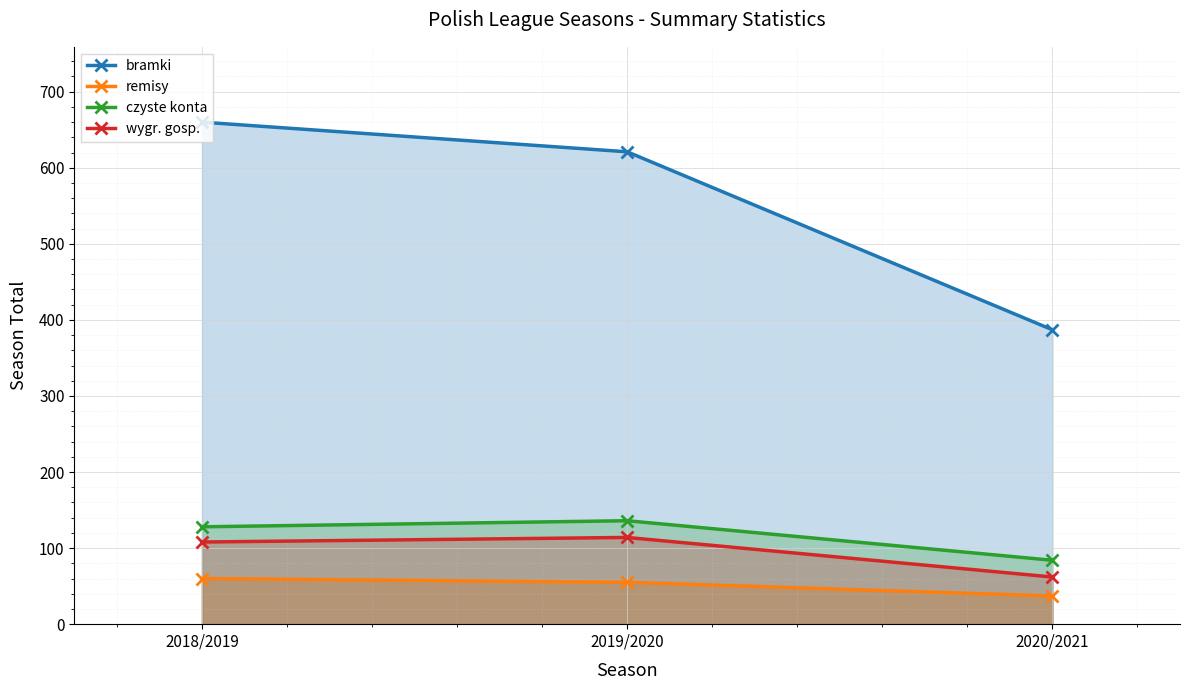

What position from the right is 2020/2021?

1